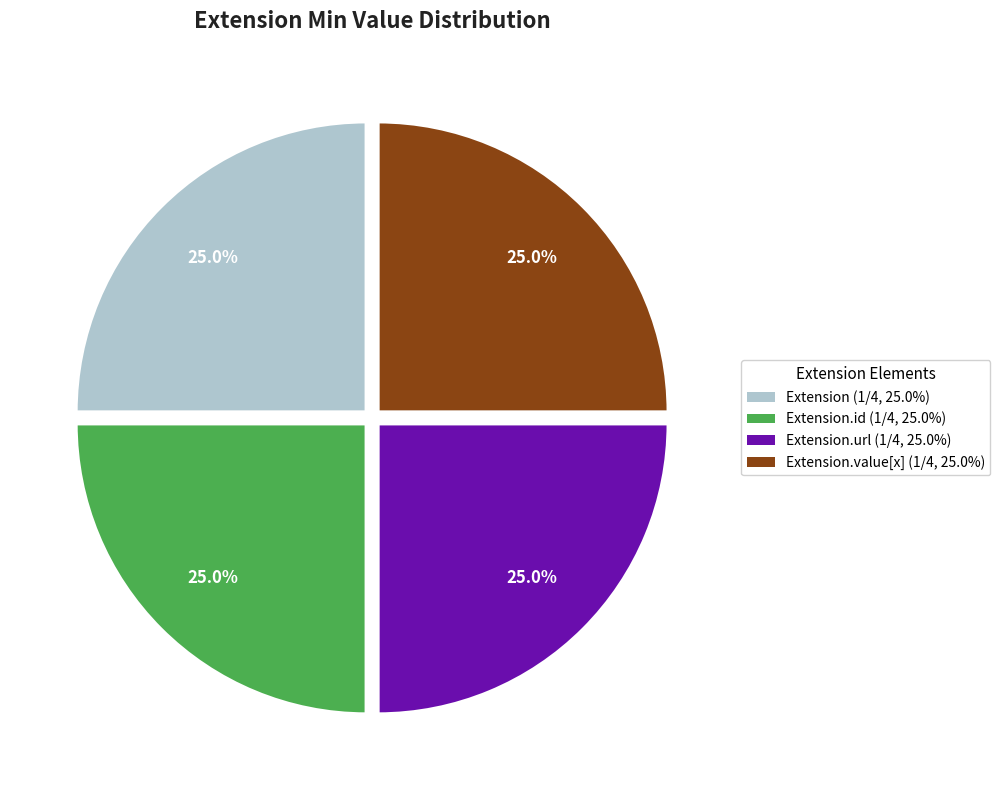

Is there a majority slice in this chart?

No